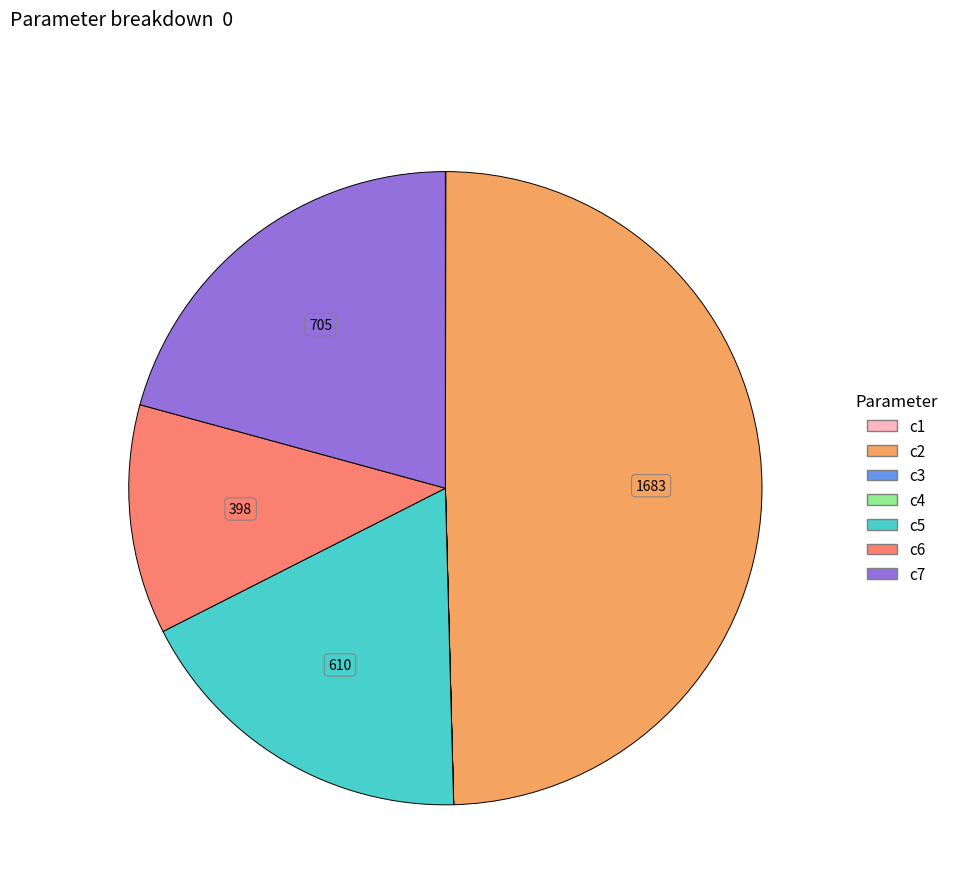

The c7 slice represents 26% of the pie. True or false?

False